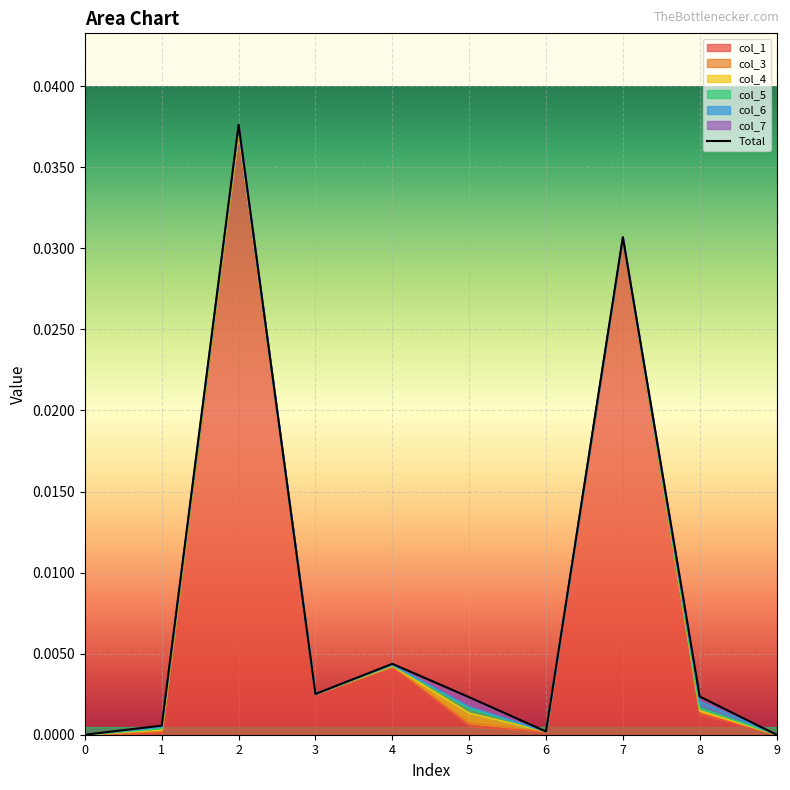

Between 6 and 7, which is larger?

7